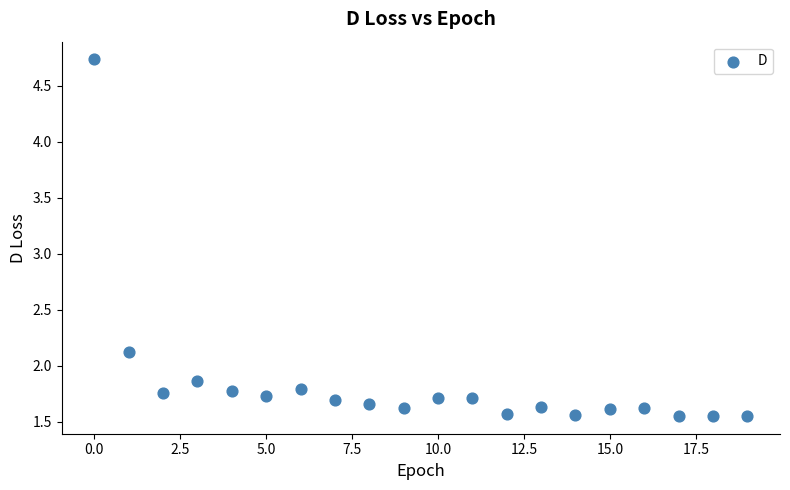

What Y value in the scatter plot is closest to 3?

2.1